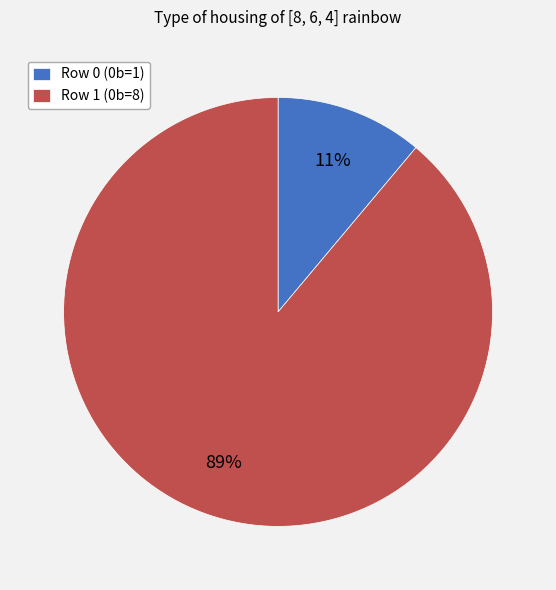

Is it true that Row 1 is 99% of the pie?

False